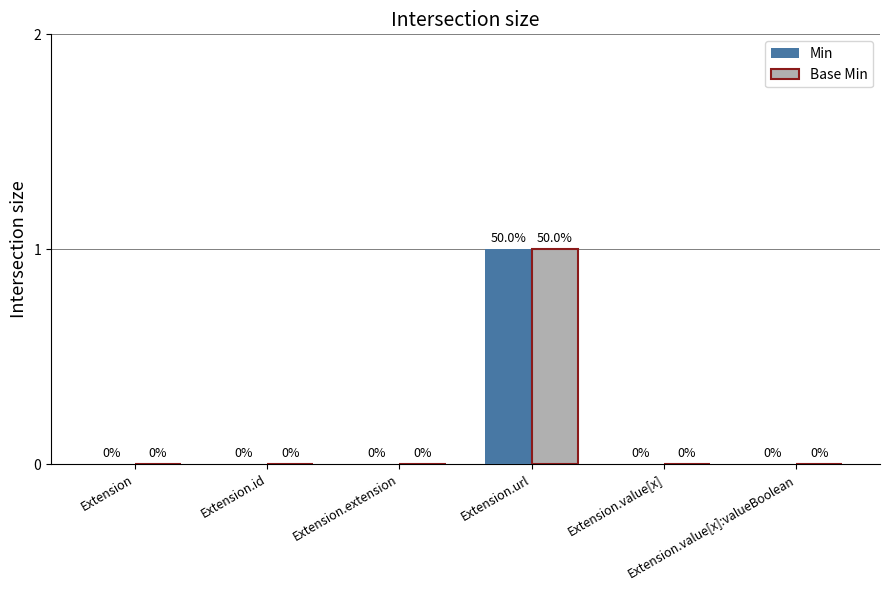

Is the value of Min at Extension.url greater than the value of Base Min at Extension.value[x]?

Yes